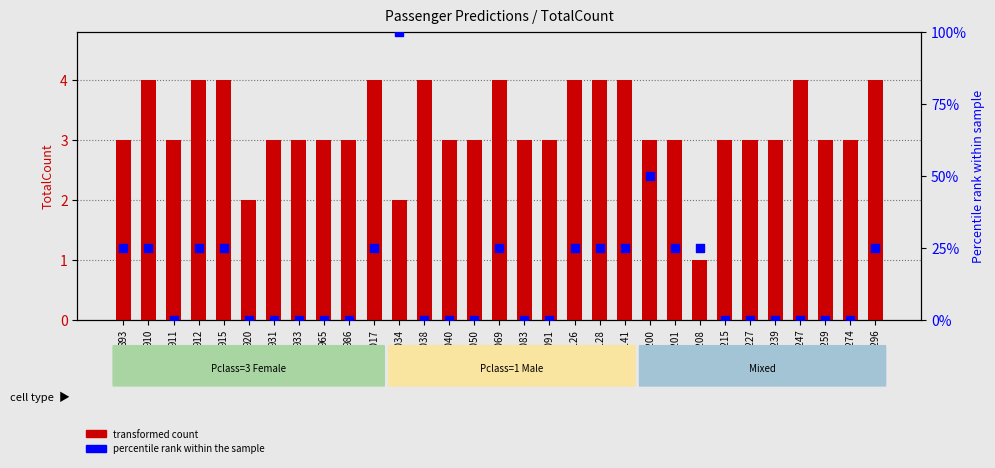

Which series has the largest Y range (max minus min)?

FamilySize (percentile rank)